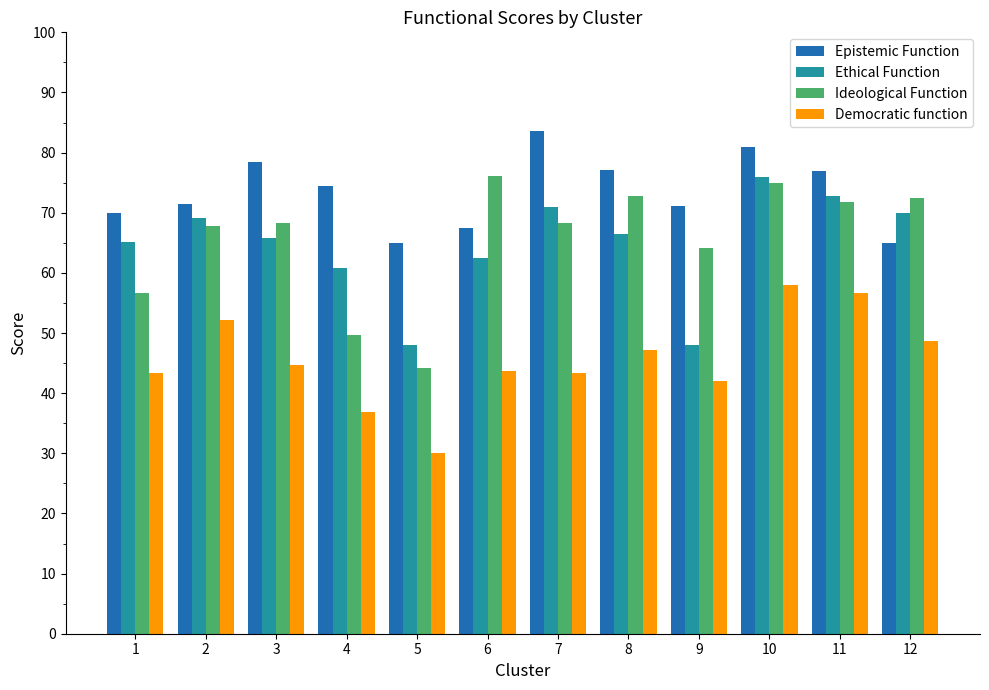

What is the value of the Ethical Function bar at the 11th from the left?

72.8